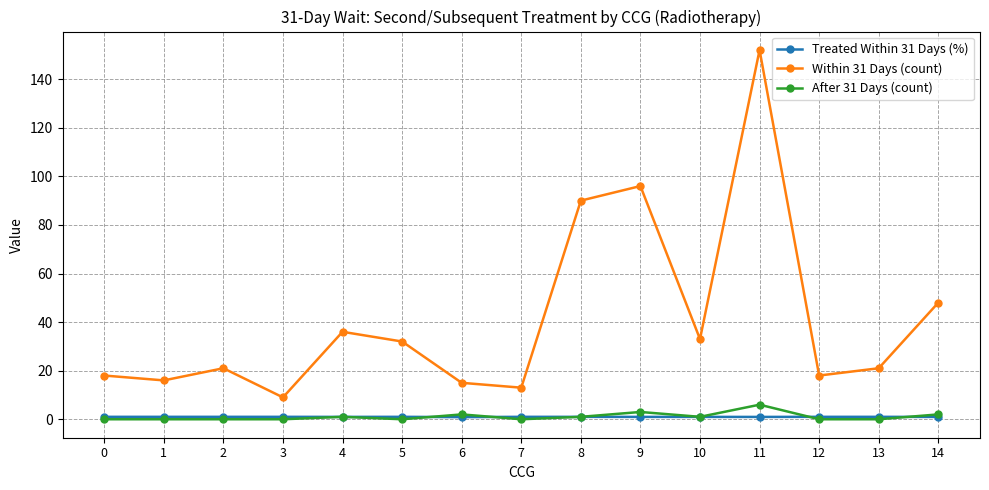

True or false: Within 31 Days (count) and Treated Within 31 Days (%) intersect in this chart.

False